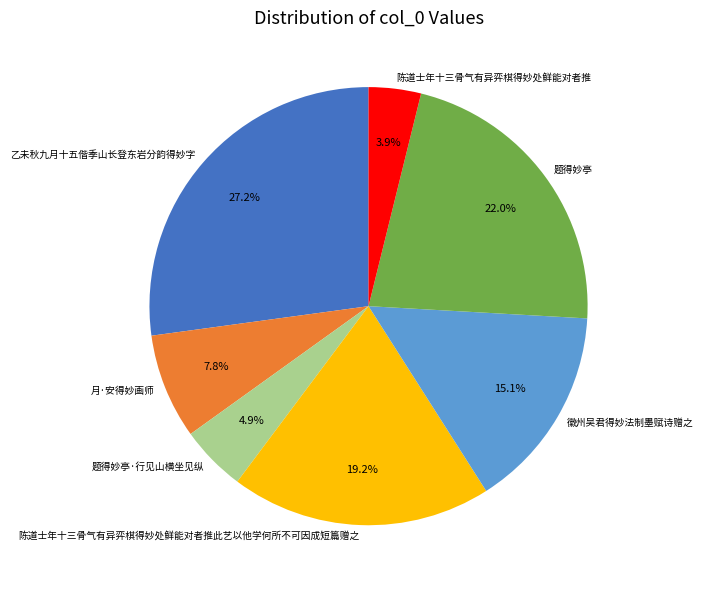

Which category has the smallest portion of the pie?

陈道士年十三骨气有异弈棋得妙处鲜能对者推